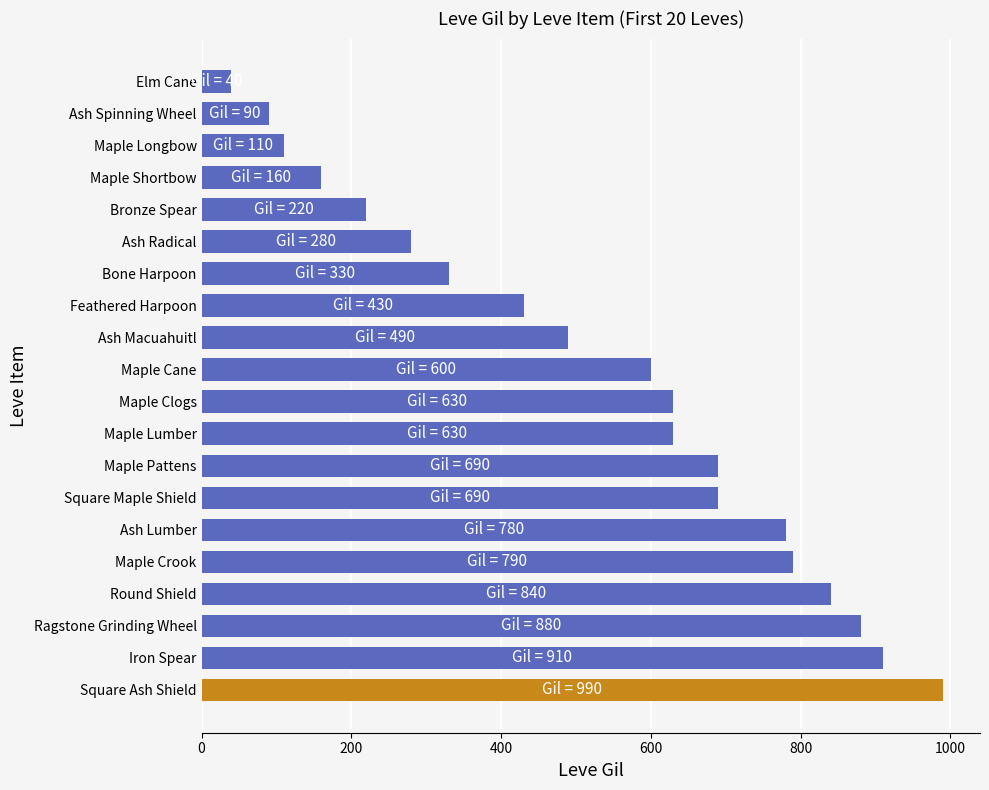

Between Bone Harpoon and Feathered Harpoon, which is larger?

Feathered Harpoon